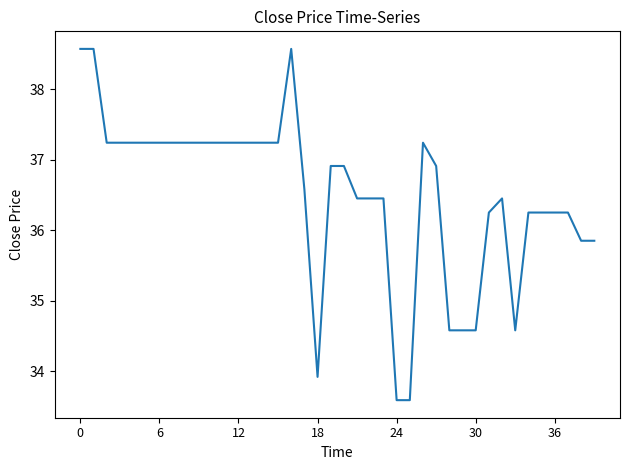

What is the minimum value shown in the chart?

33.6